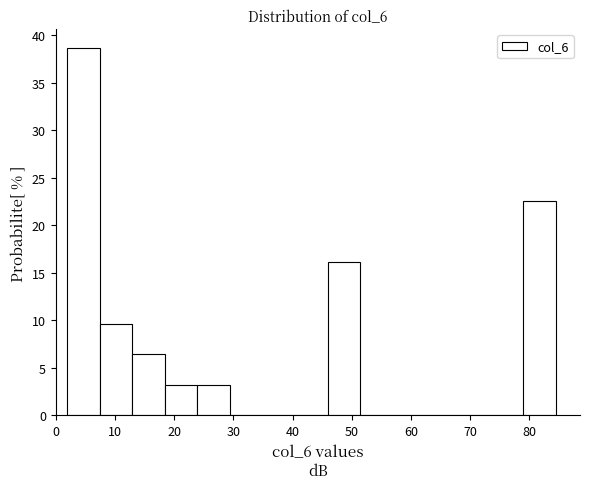

Reading left to right, list every bar in this chart as the range it spans on the x-axis followed by its height. Neither the bar edges nor the heights are printed on the chart, so give them approximately, as read against the axes.

2 to 7: 38.5
7 to 13: 9.5
13 to 18: 6.5
18 to 24: 3.0
24 to 29: 3.0
29 to 35: 0
35 to 40: 0
40 to 46: 0
46 to 51: 16.0
51 to 57: 0
57 to 62: 0
62 to 68: 0
68 to 73: 0
73 to 79: 0
79 to 84: 22.5